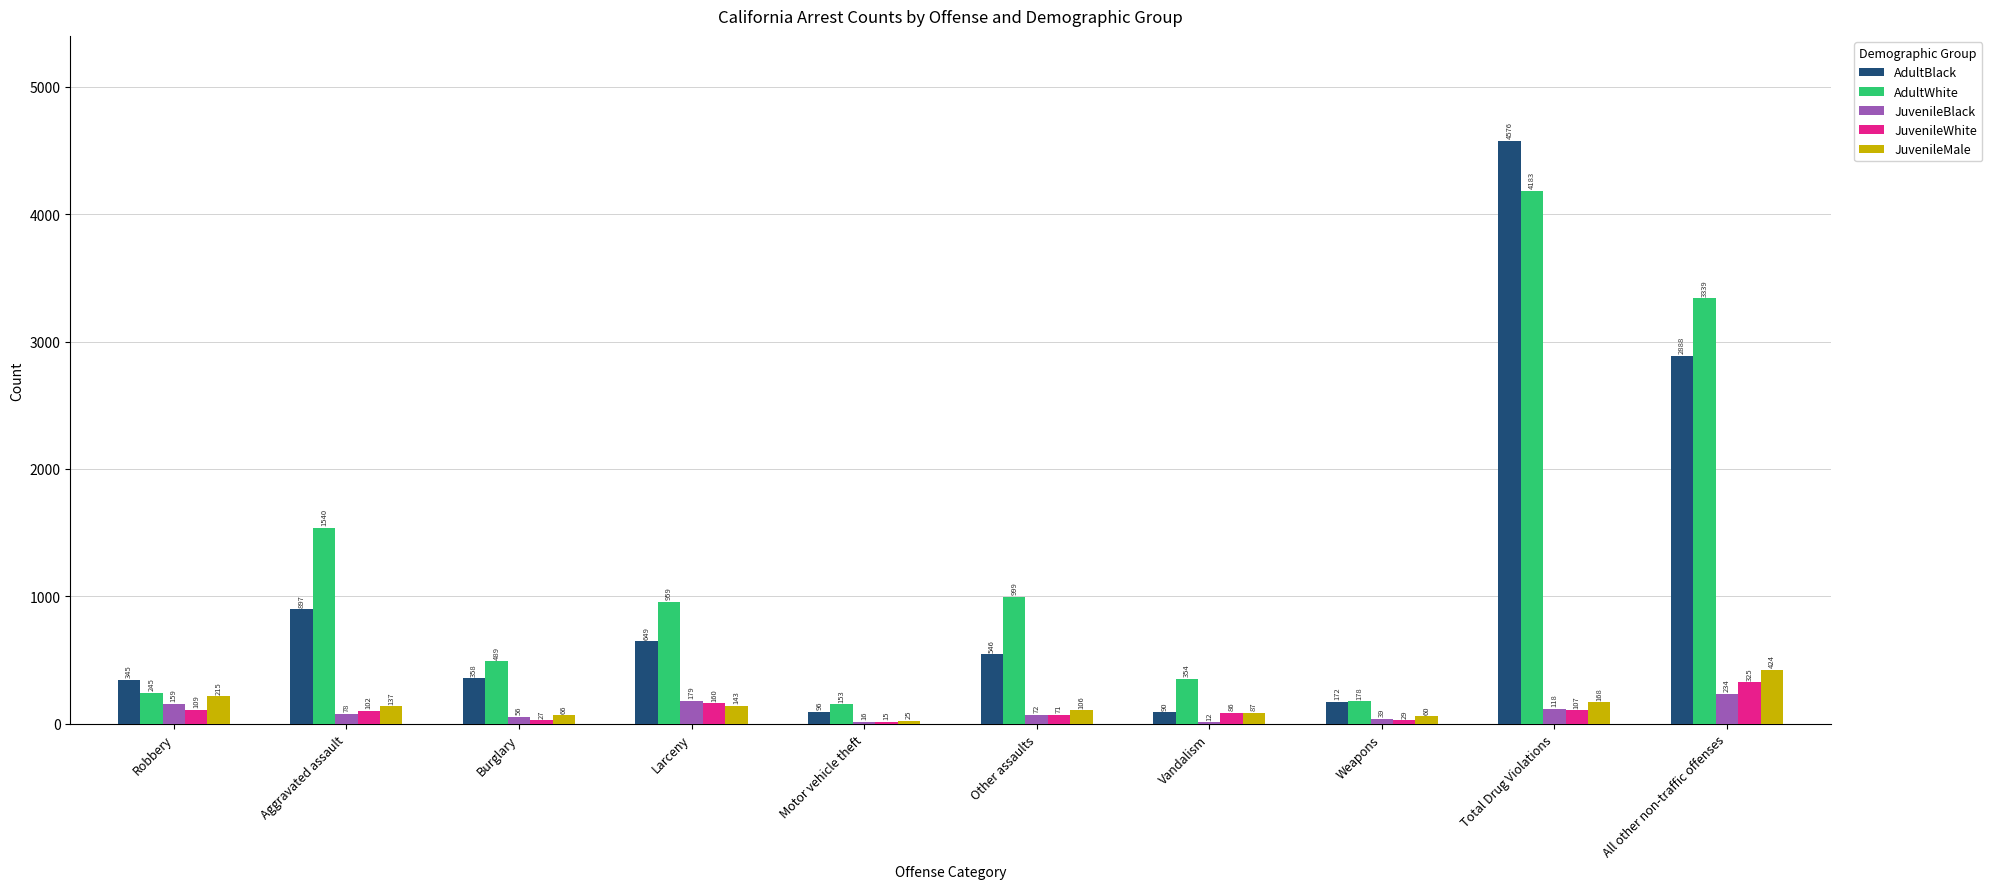

What is the highest value of the JuvenileBlack series?

234